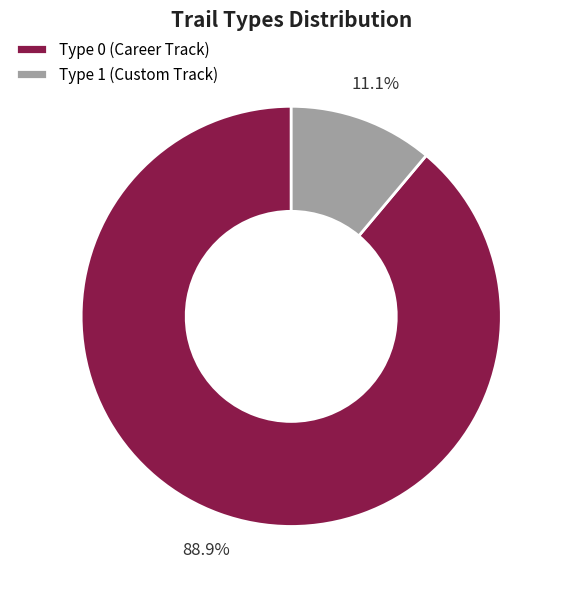

What is the total percentage of Type 0 (Career Track) and Type 1 (Custom Track)?

100.0%